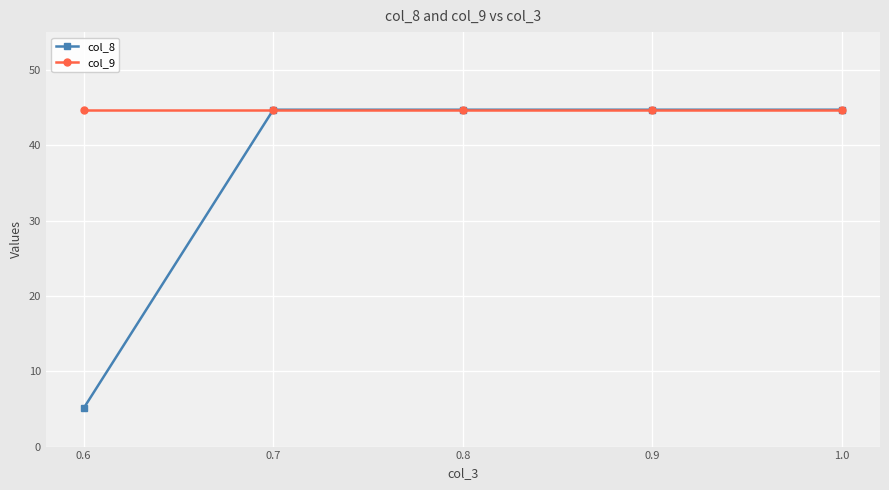

What are all the series names shown in the legend?

col_8, col_9